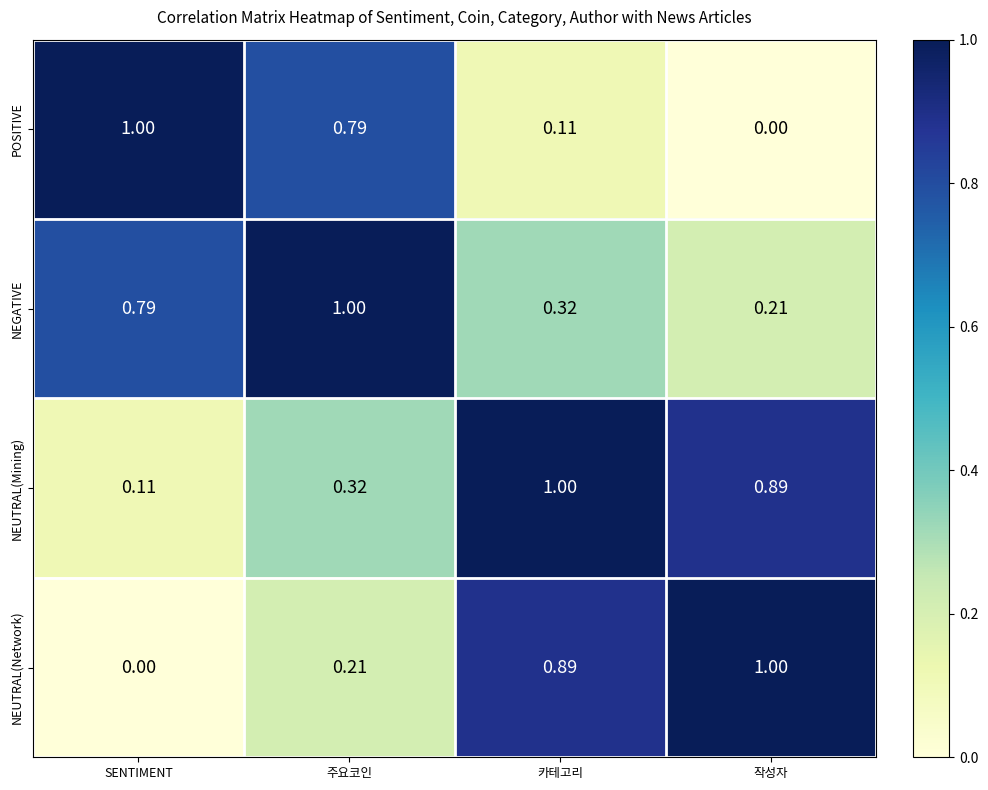

How many series are shown in this chart?

4